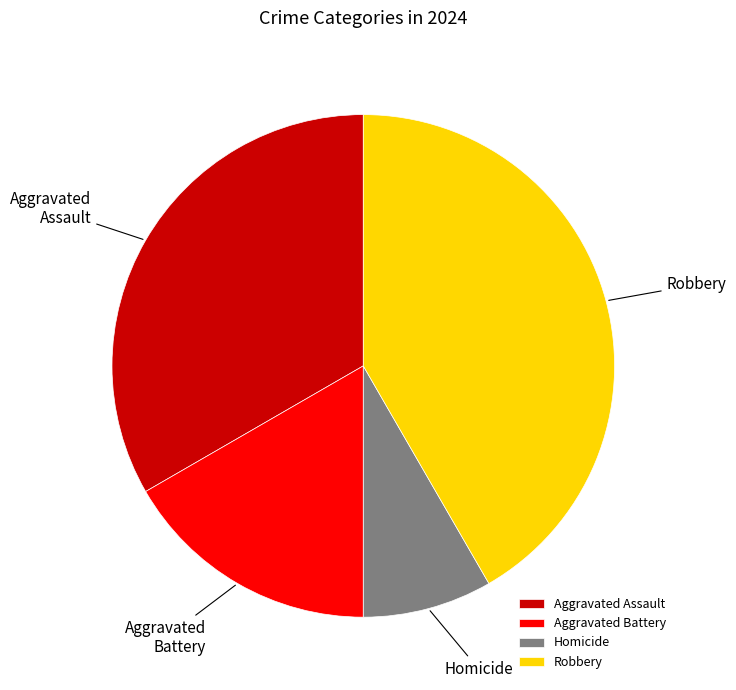

How many slices are in this pie chart?

4